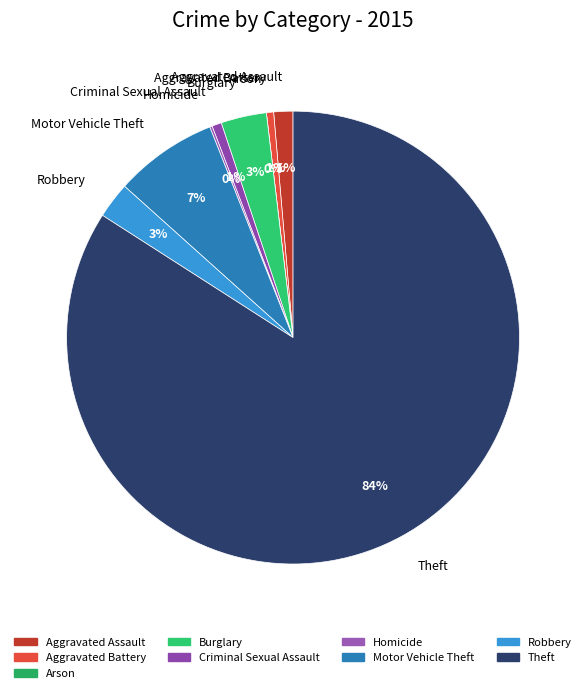

What is the smallest slice in the pie chart?

Arson